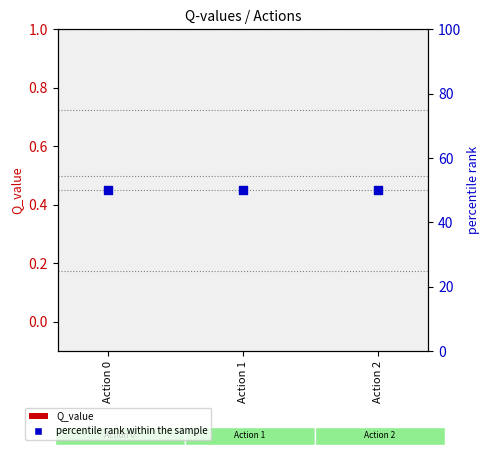

At how many categories does at least one series exceed 49?

3